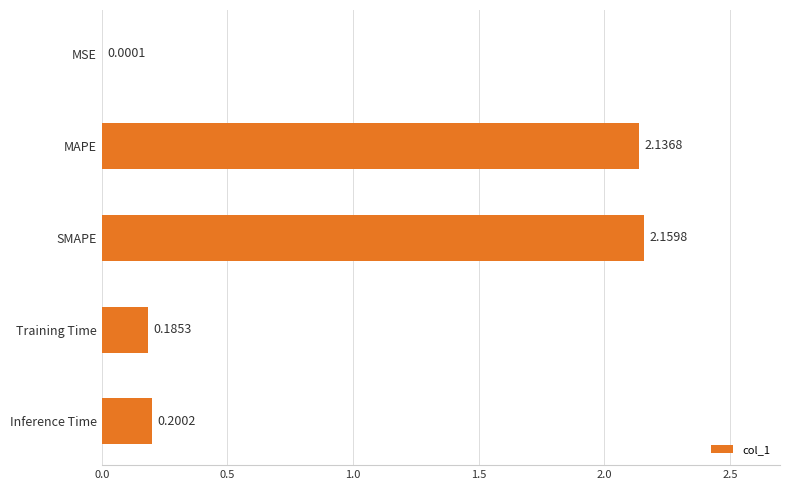

What is the sum of the values at MAPE and Training Time?

2.3